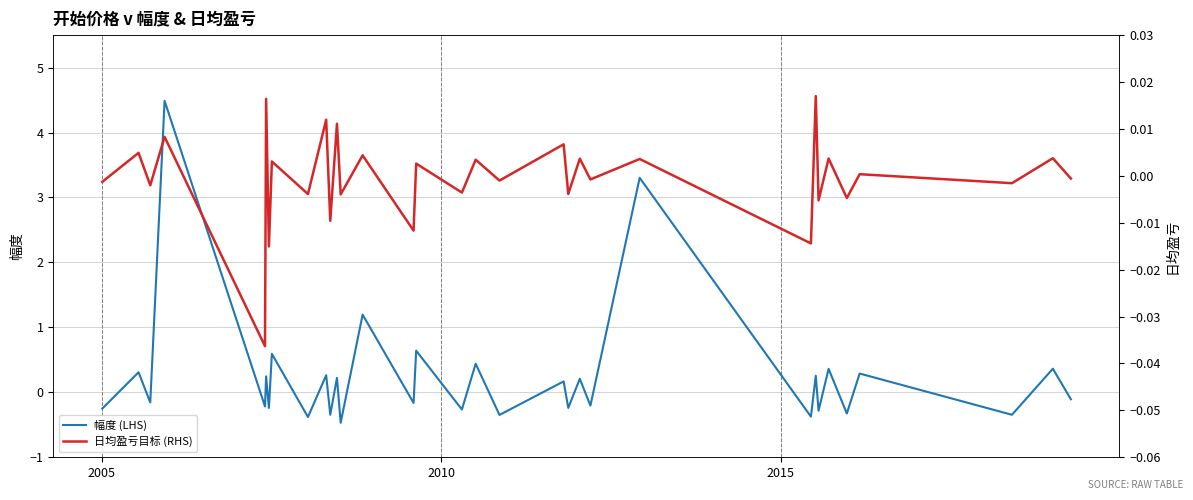

How many lines are shown in the chart?

2